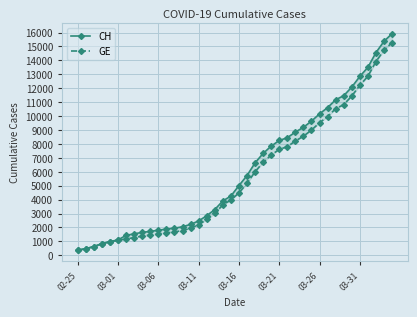

True or false: GE and CH intersect in this chart.

False